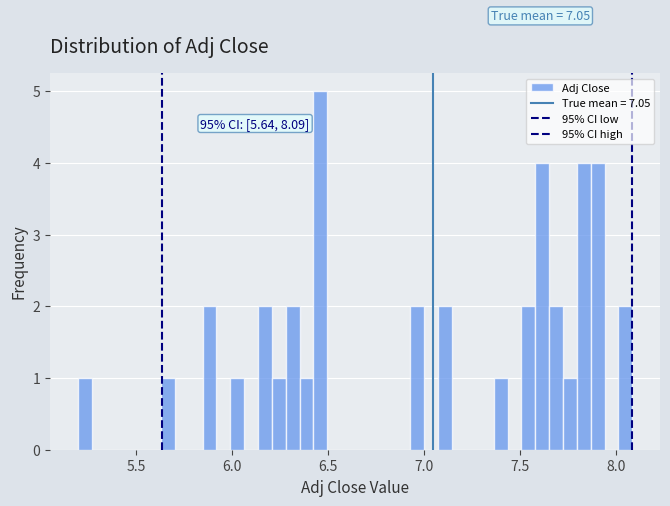

Around what value on the x-axis is the tallest bar? Give the approximate position of its centre, as read against the axis.

6.45